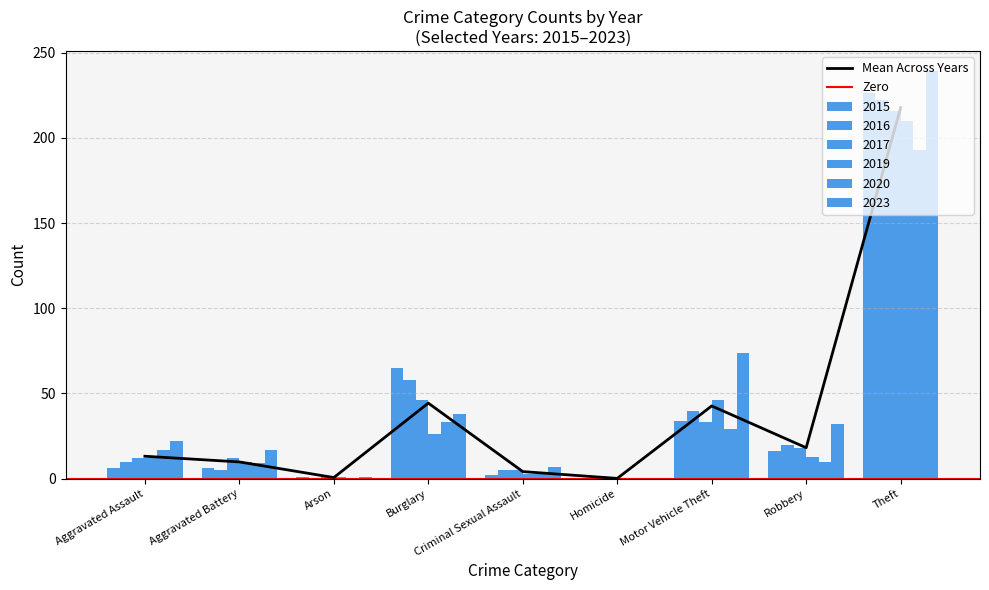

How many bars are there in each group?

6